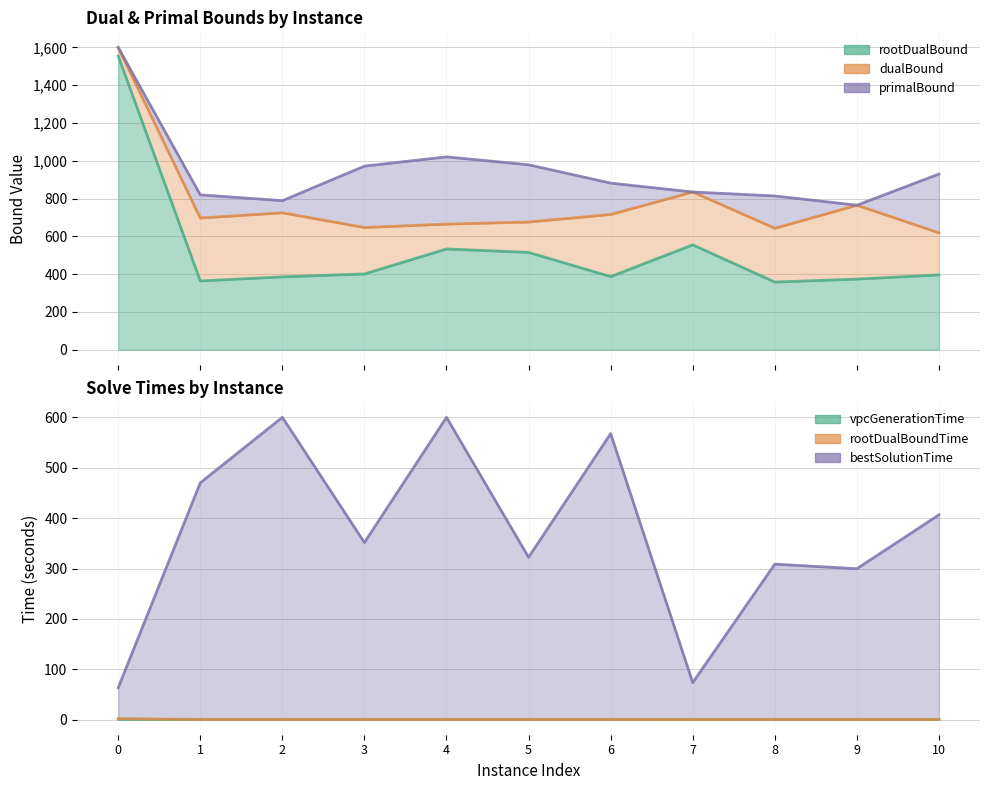

How many lines are shown in the chart?

6